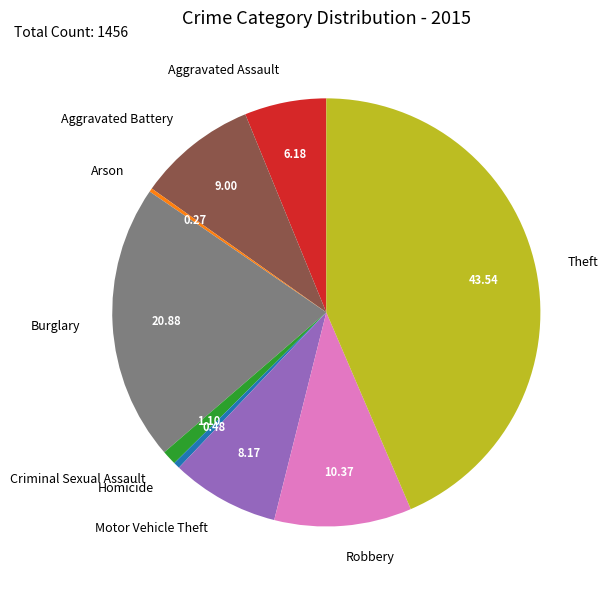

Which category has the biggest portion of the pie?

Theft